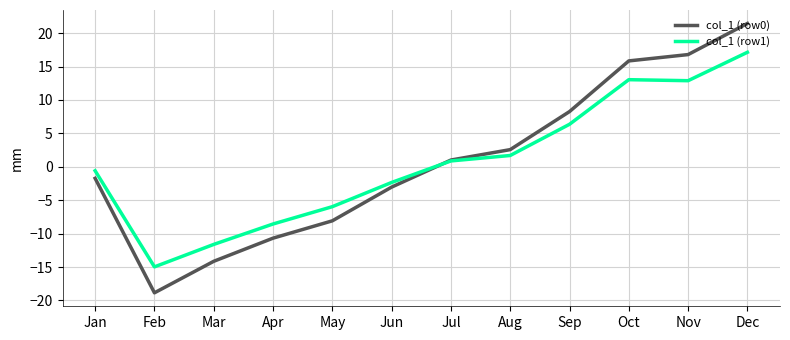

List the series in order of their peak value, highest first.

col_1 (row0), col_1 (row1)